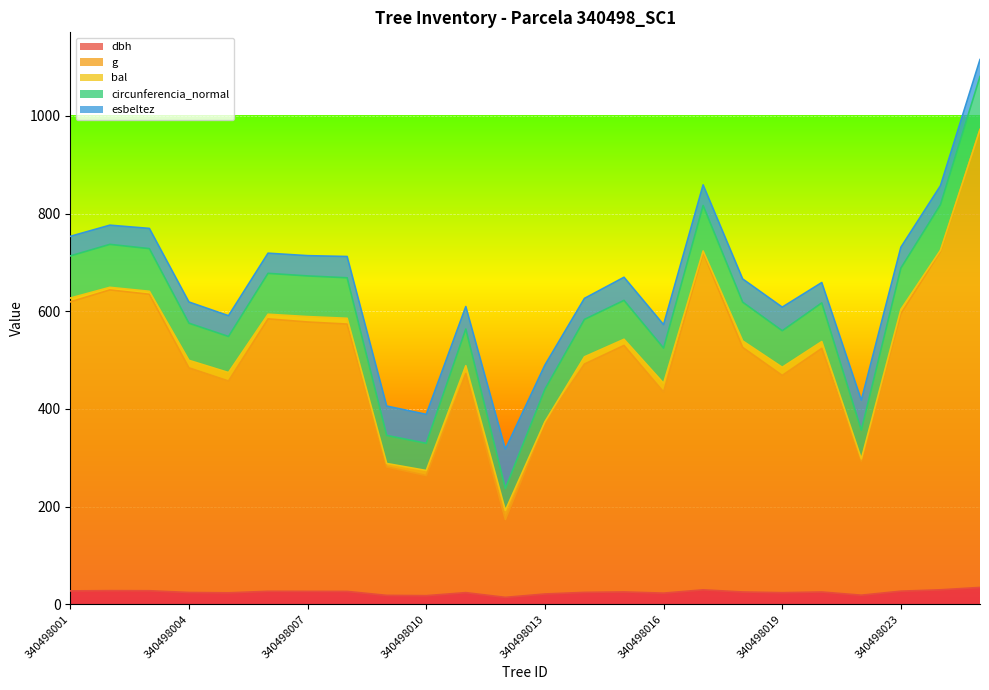

True or false: dbh and g intersect in this chart.

False